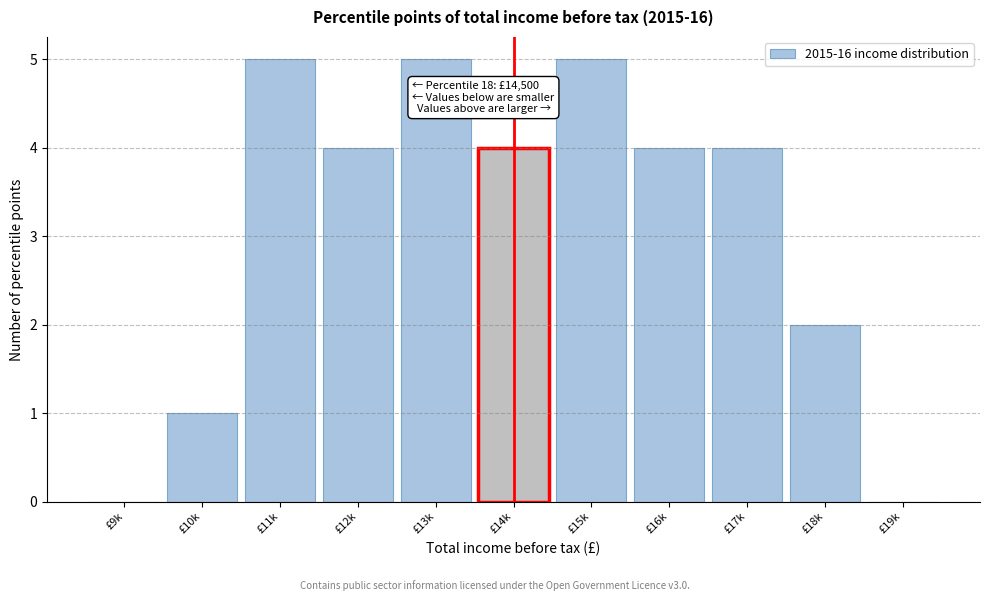

Reading left to right, extract all data points from this chart.

£9k=0	£10k=1	£11k=5	£12k=4	£13k=5	£14k=4	£15k=5	£16k=4	£17k=4	£18k=2	£19k=0